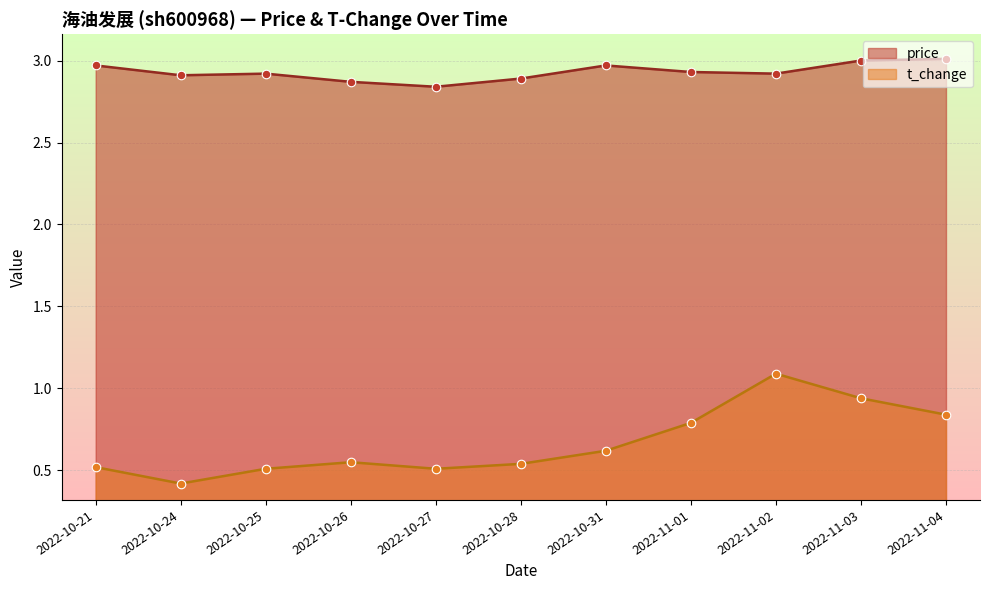

Which series has the largest total across all categories?

price